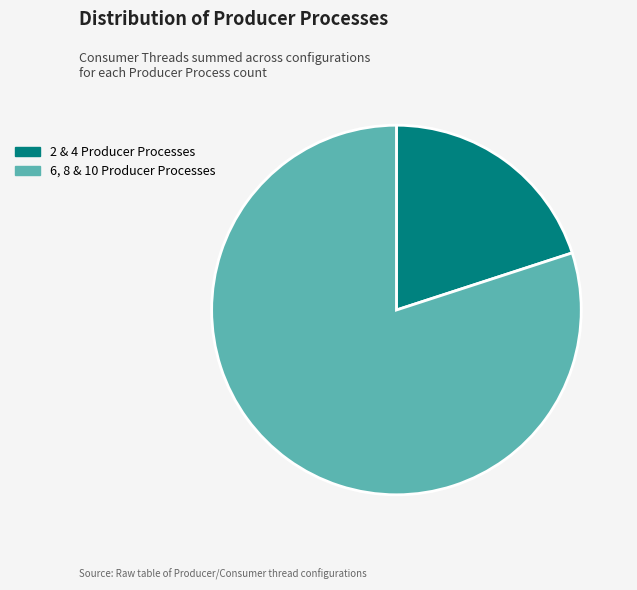

Is the sum of 6, 8 & 10 Producer Processes and 2 & 4 Producer Processes greater than half?

Yes